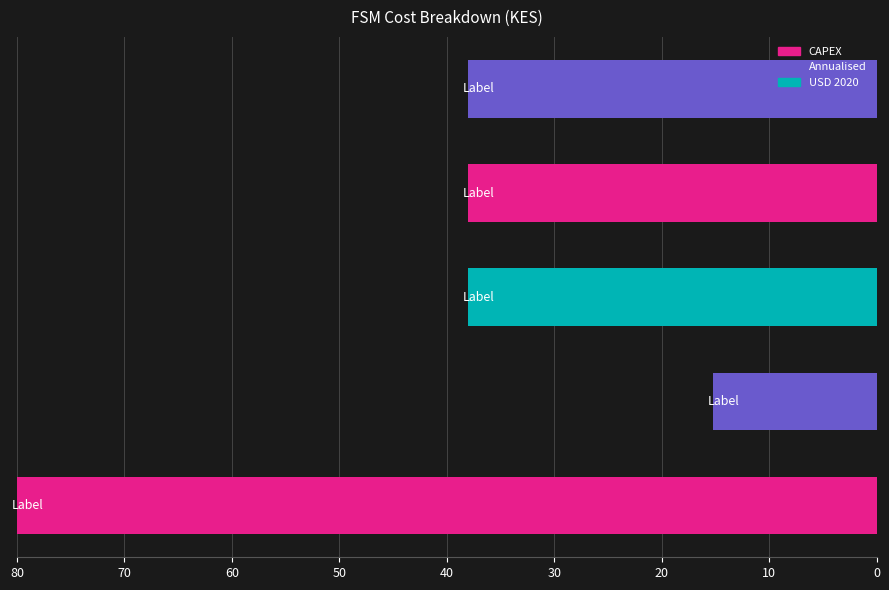

How many data points does each series have?

5